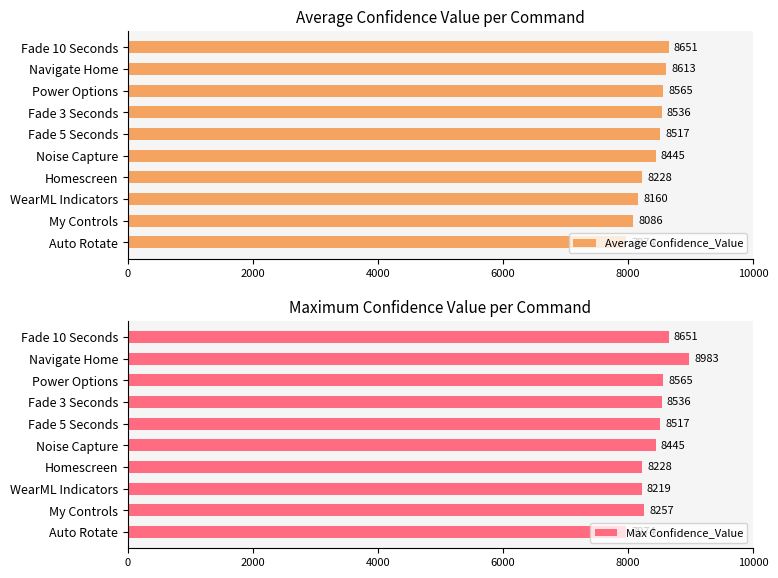

What are all the series names shown in the legend?

Average Confidence_Value, Max Confidence_Value